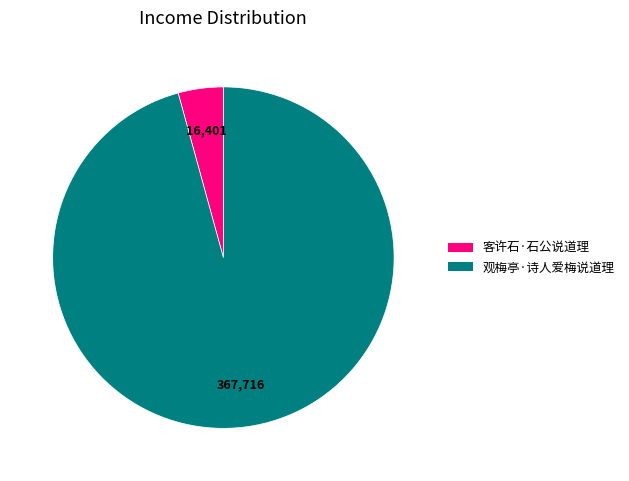

Is 客许石·石公说道理 the majority of the pie?

No